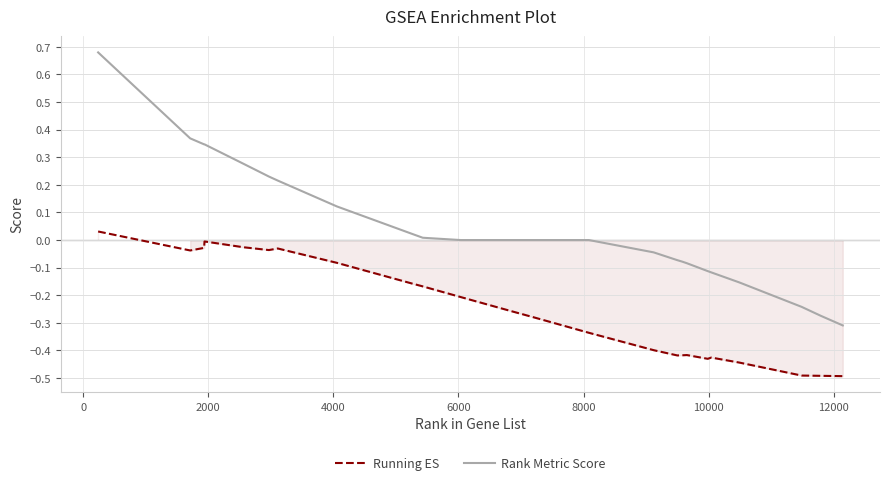

True or false: Rank Metric Score and Running ES intersect in this chart.

False